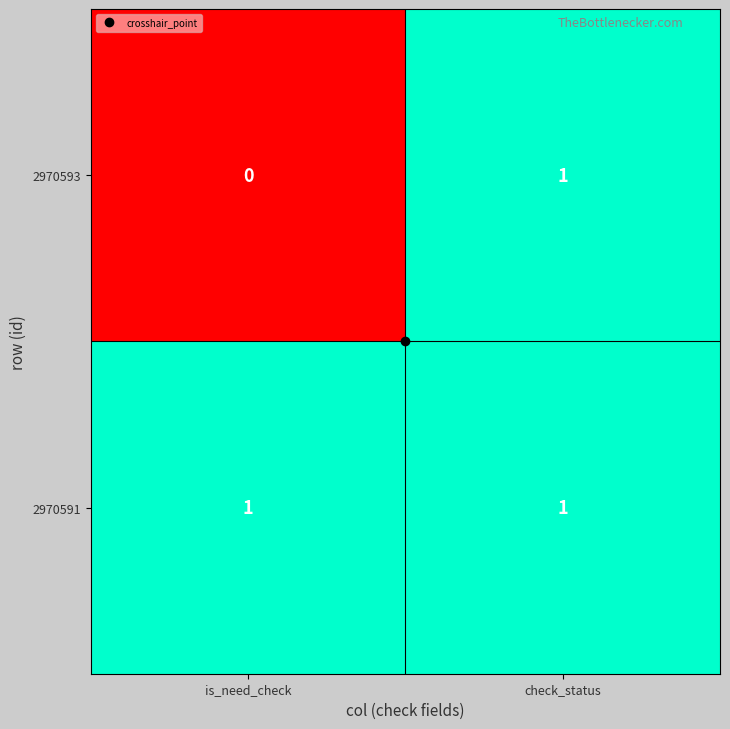

Which category has the lowest value across all series?

is_need_check